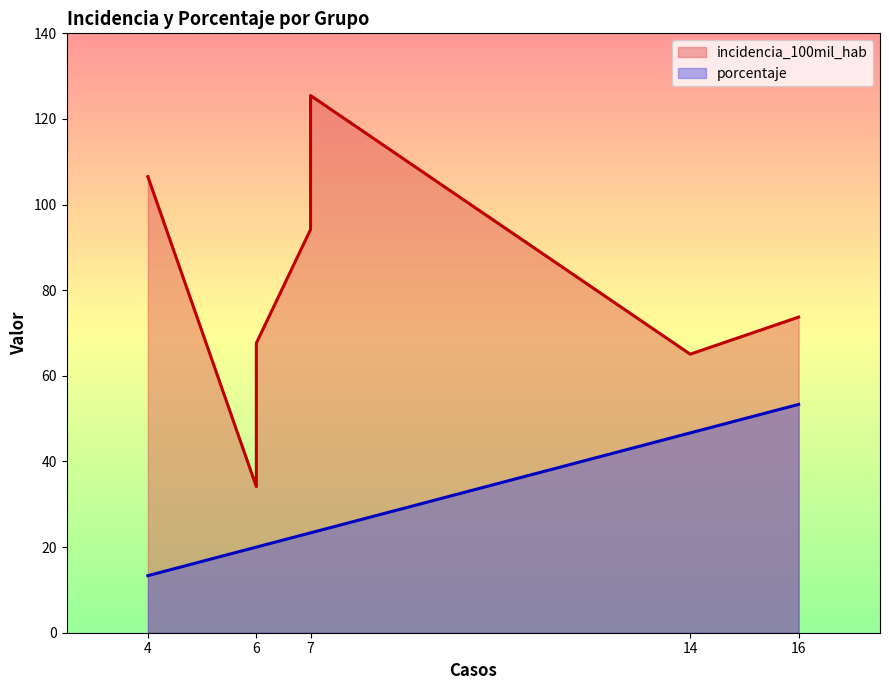

Which series has the largest range (max minus min)?

incidencia_100mil_hab